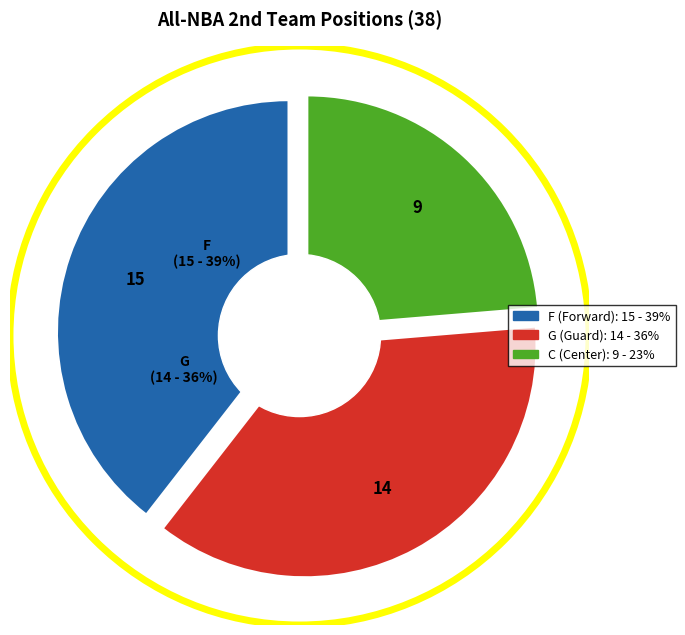

Is there a majority slice in this chart?

No